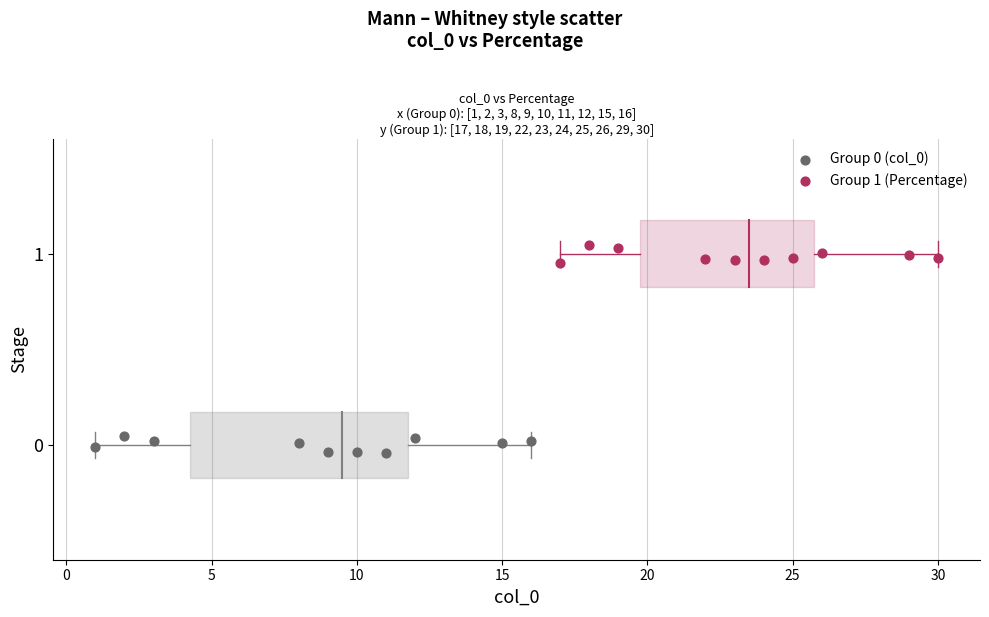

Which series contains the highest Y value?

Group 1 (Percentage)